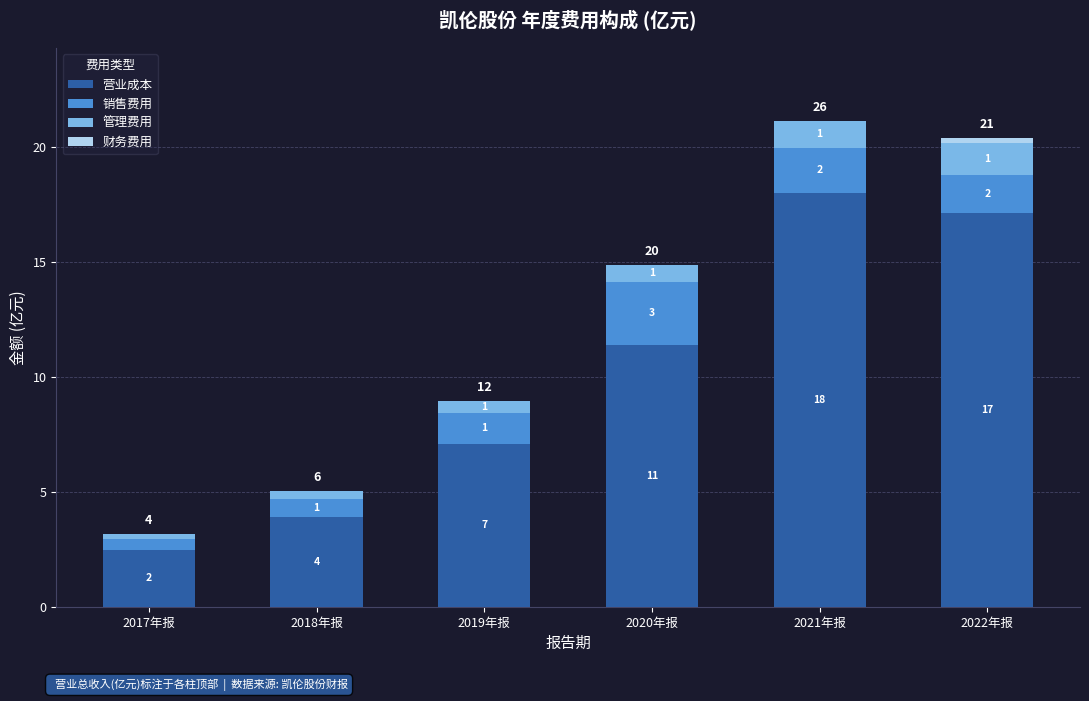

How many 财务费用 values are between 0 and 1?

6